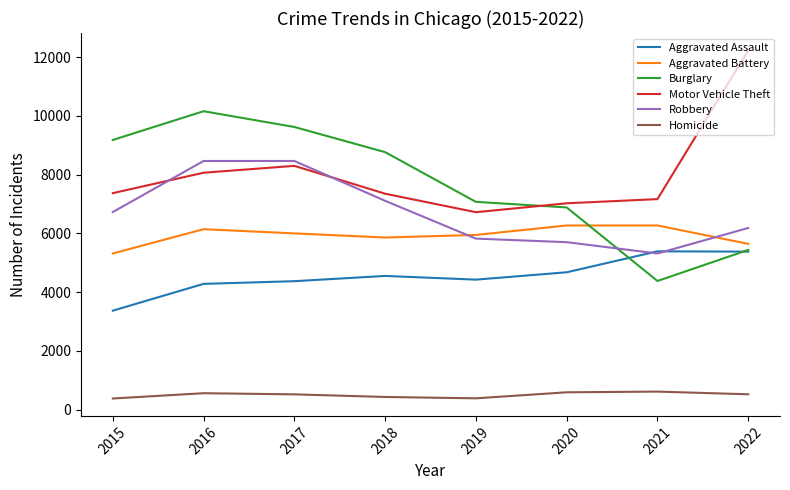

What is the difference between the second highest and second lowest values in the Aggravated Assault series?

1097